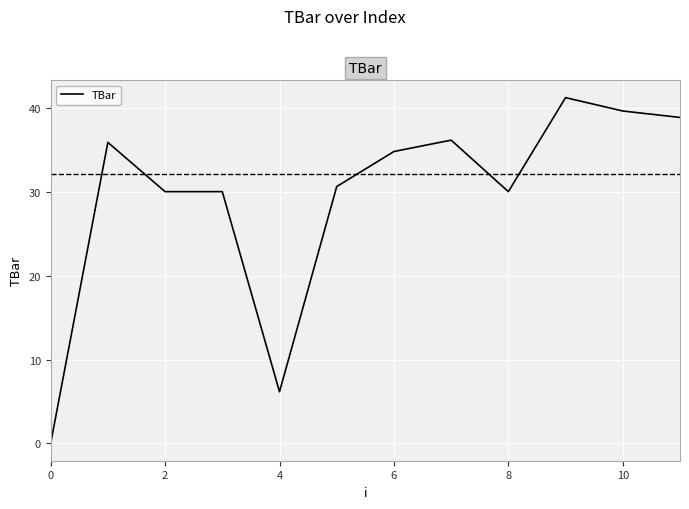

How many lines are shown in the chart?

1